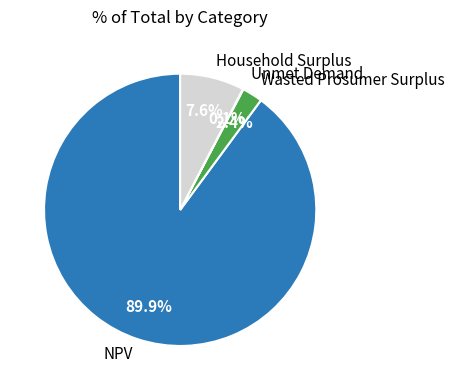

Does Household Surplus represent more than half of the total?

No